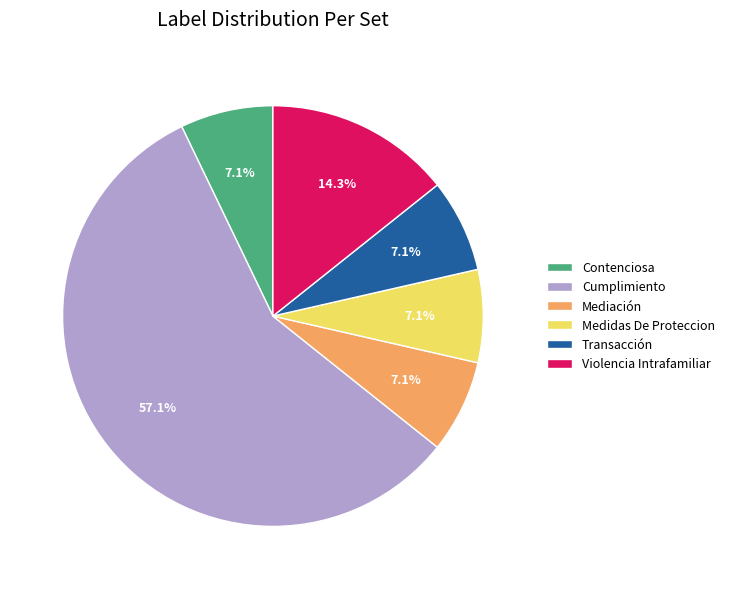

Does any single category account for the majority?

Yes